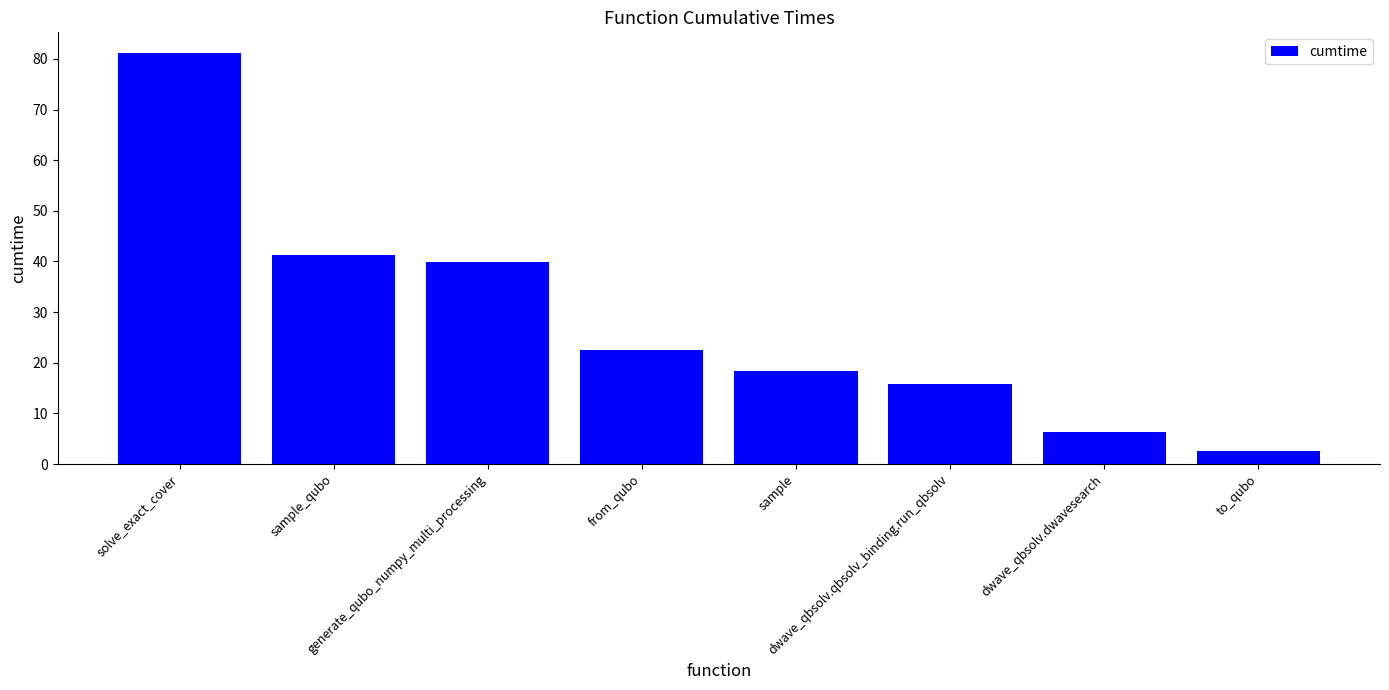

What is the change in value from dwave_qbsolv.qbsolv_binding.run_qbsolv to to_qubo?

-13.3